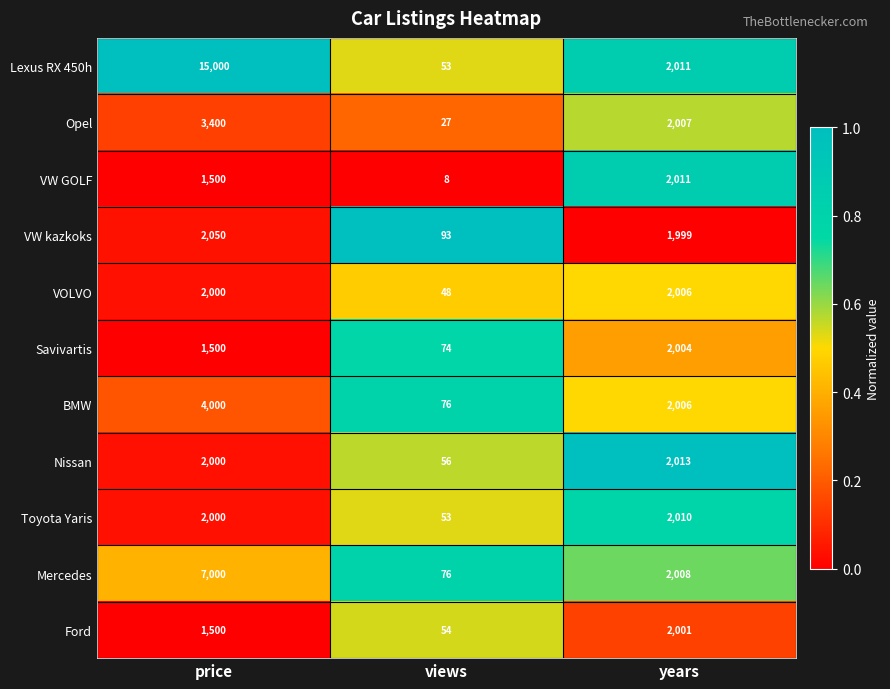

How many data points in VW GOLF are less than 1500?

1